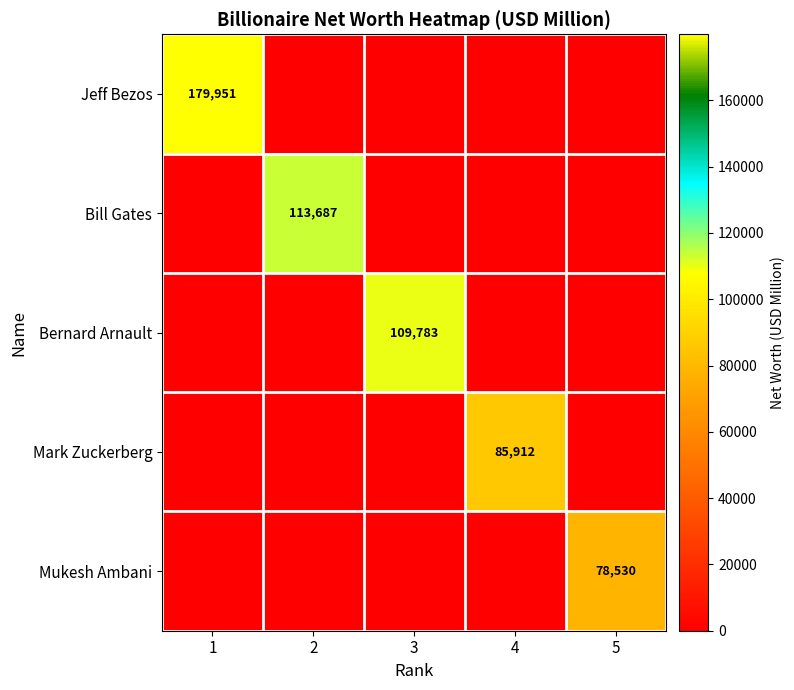

The value of Jeff Bezos at 1 is 179951. True or false?

True